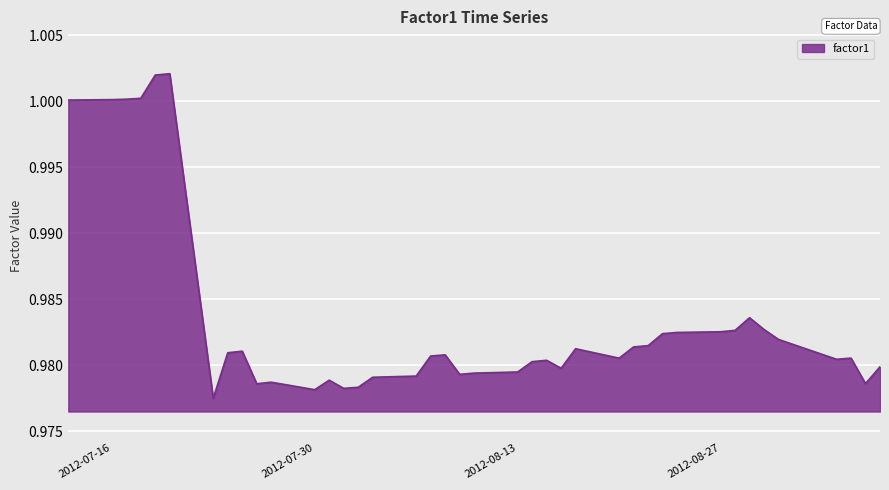

What is the minimum value shown in the chart?

1.0